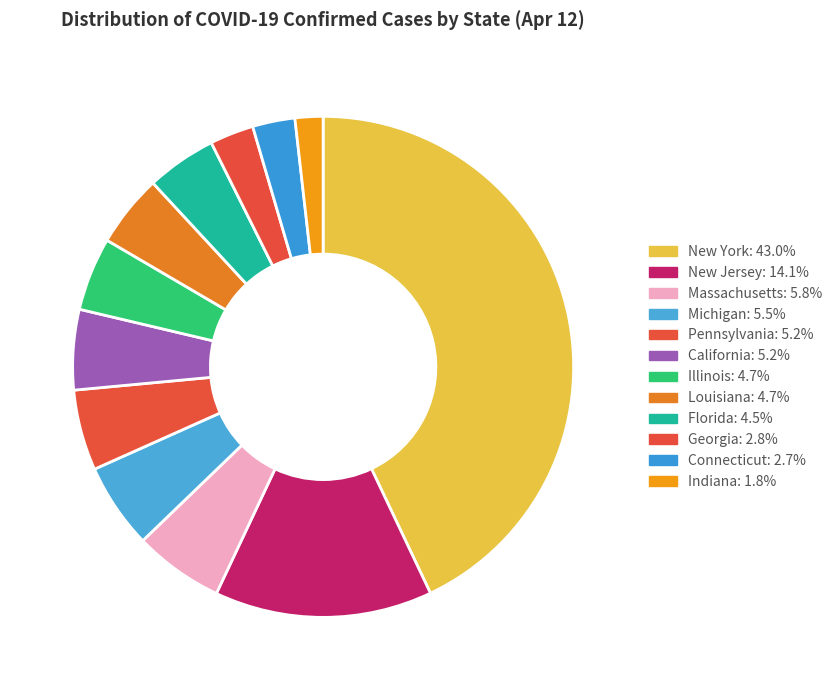

To the nearest percent, what is the difference between the largest and smallest slice percentages?

41%